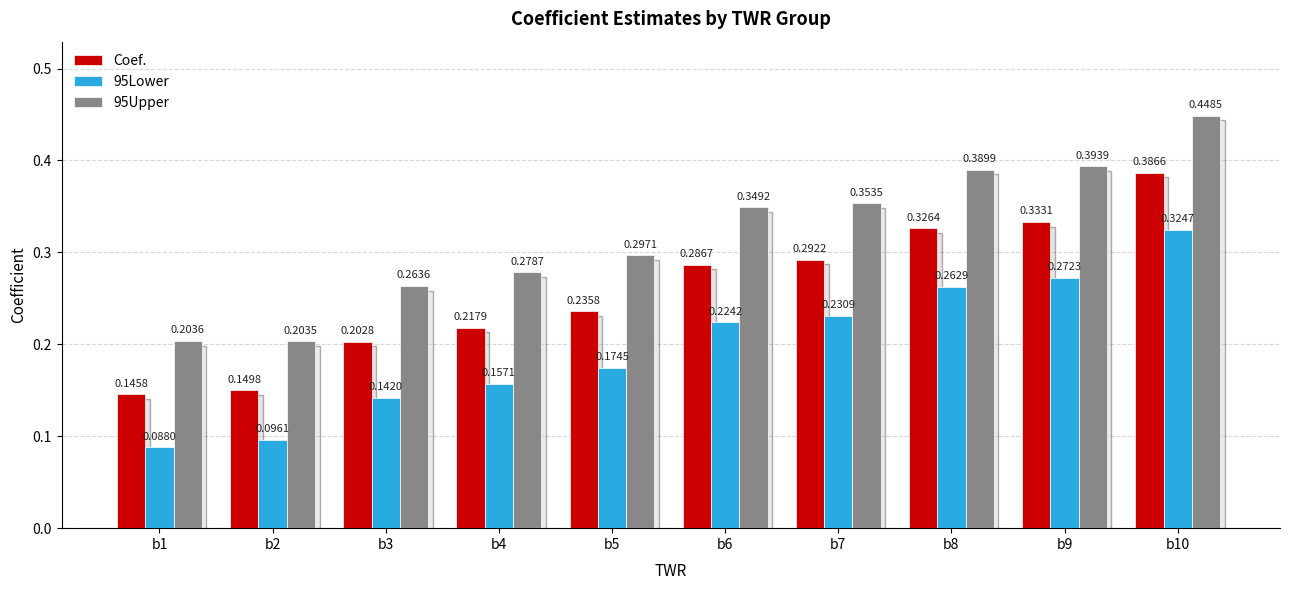

Which category has the highest value in the 95Upper series?

b10